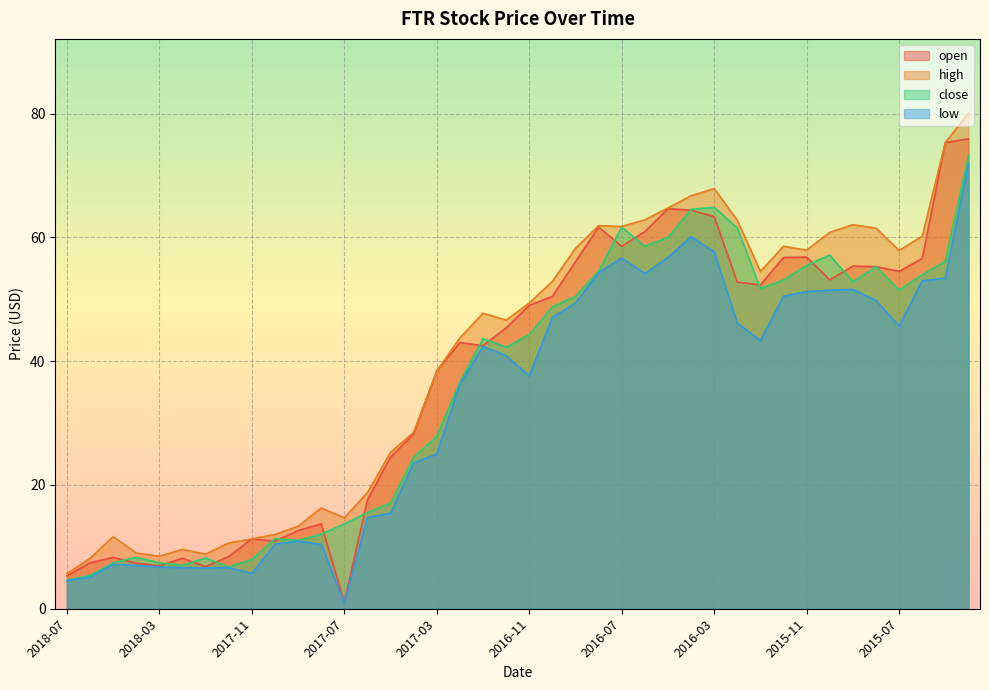

Where is the first local minimum for open?

2018-03